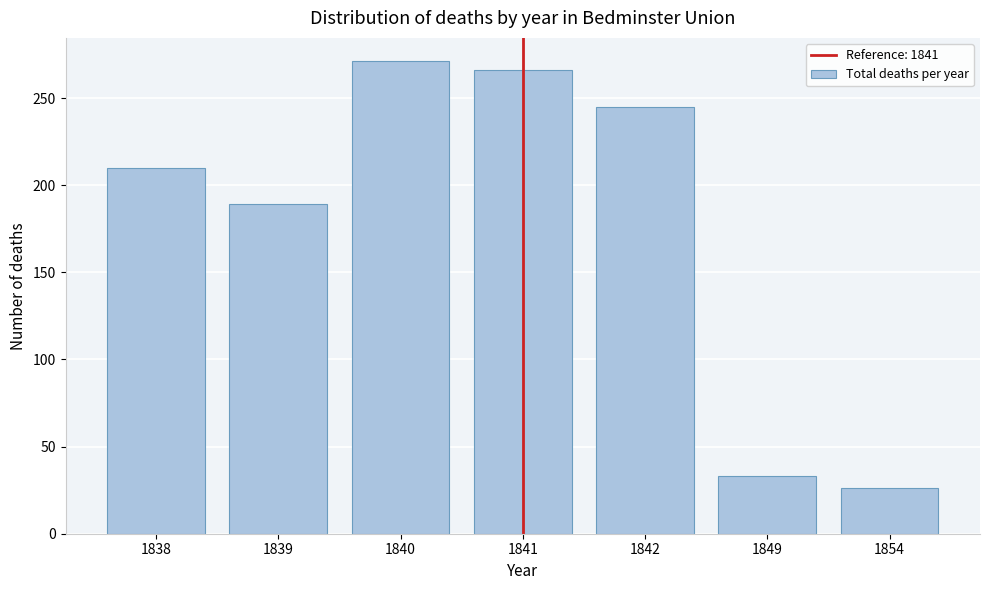

Reading left to right, transcribe all the data shown in this chart.

210	189	271	266	245	33	26